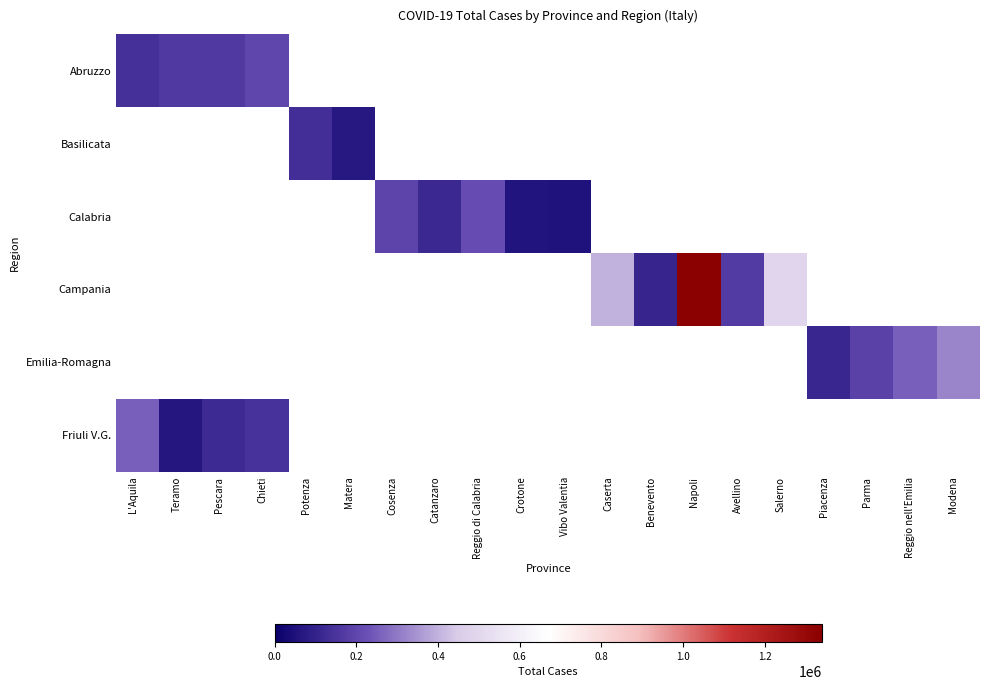

What is the maximum value for Friuli V.G.?

256101.0